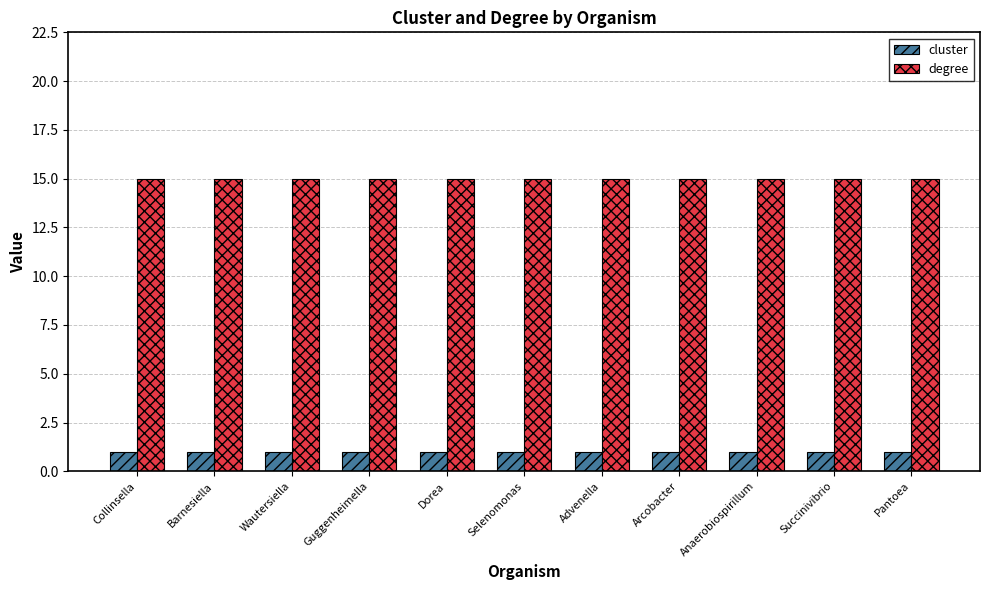

Count the number of data series in this chart.

2